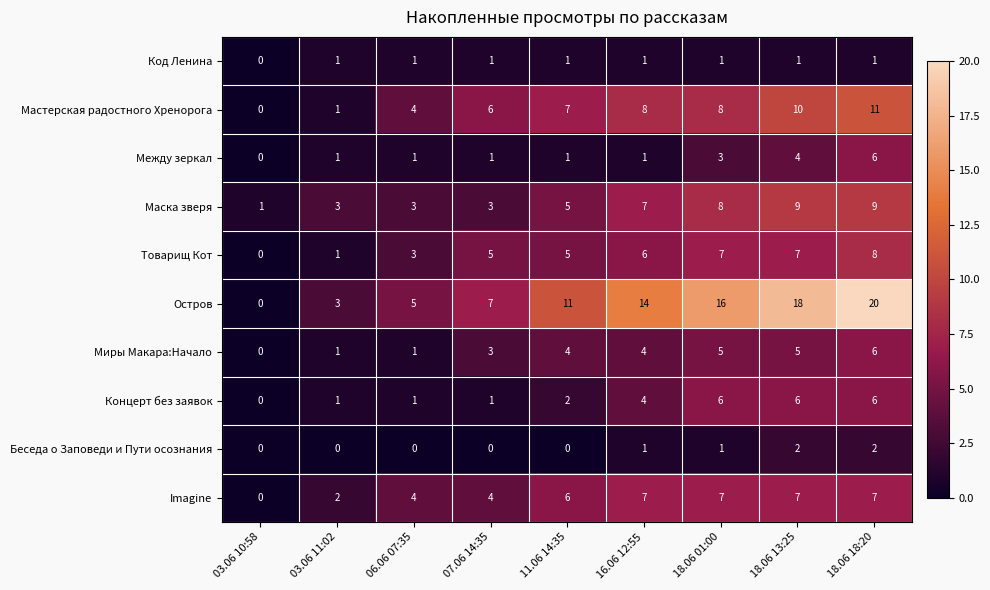

What is the sum of the Маска зверя values at 03.06 11:02 and 16.06 12:55?

10